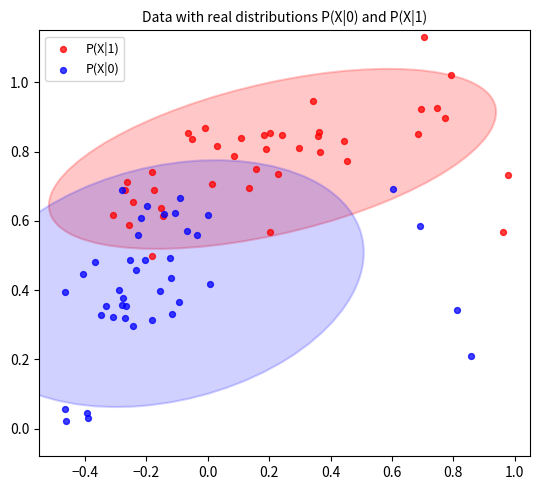

Which series contains the highest Y value?

P(X|1)